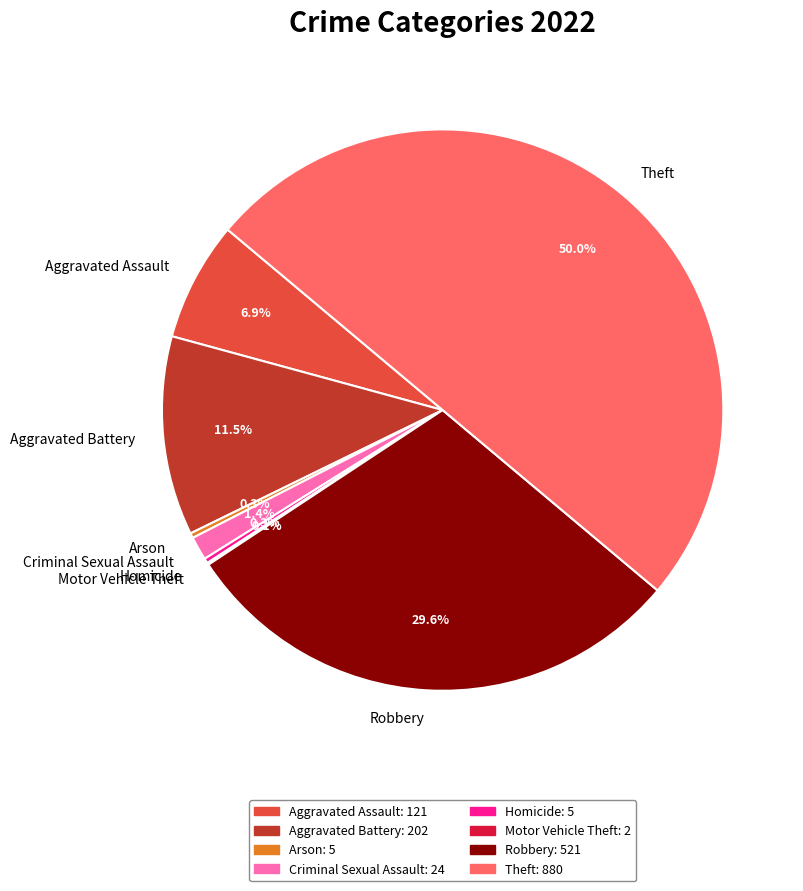

Which has a higher value, Homicide or Theft?

Theft